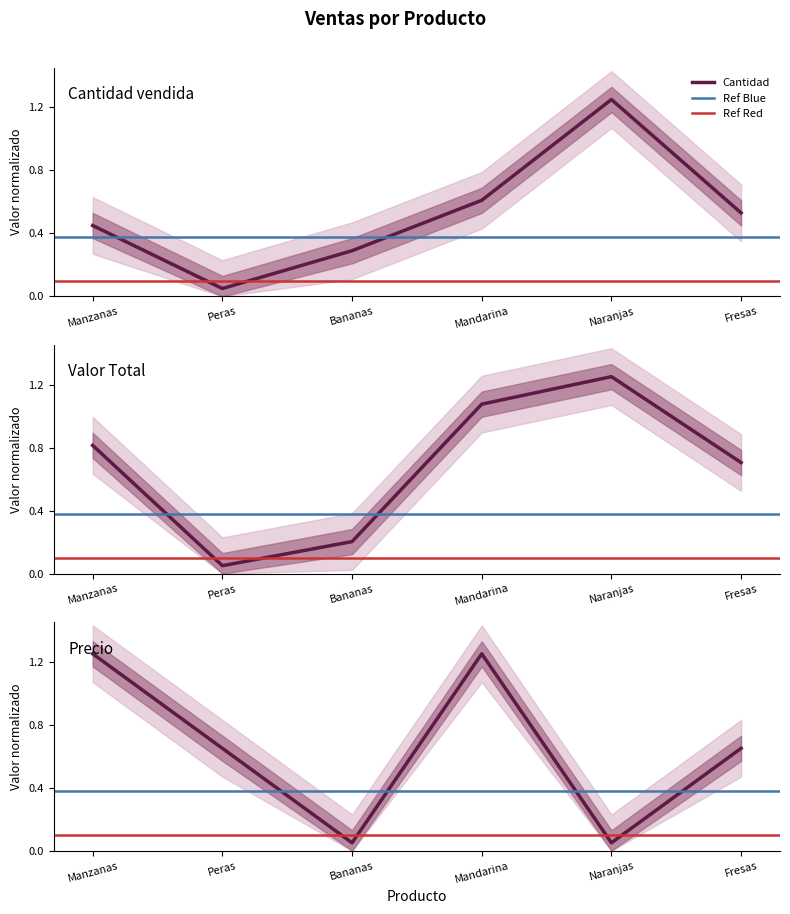

The Valor_Tolta series shows 1.2 at Manzanas. True or false?

False